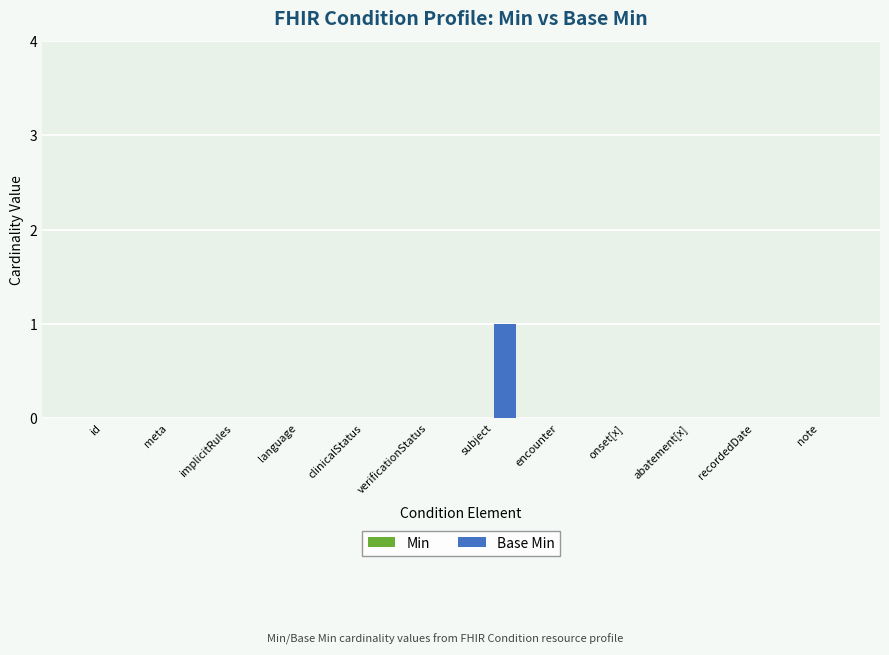

The chart shows a value of 0 at meta. True or false?

True